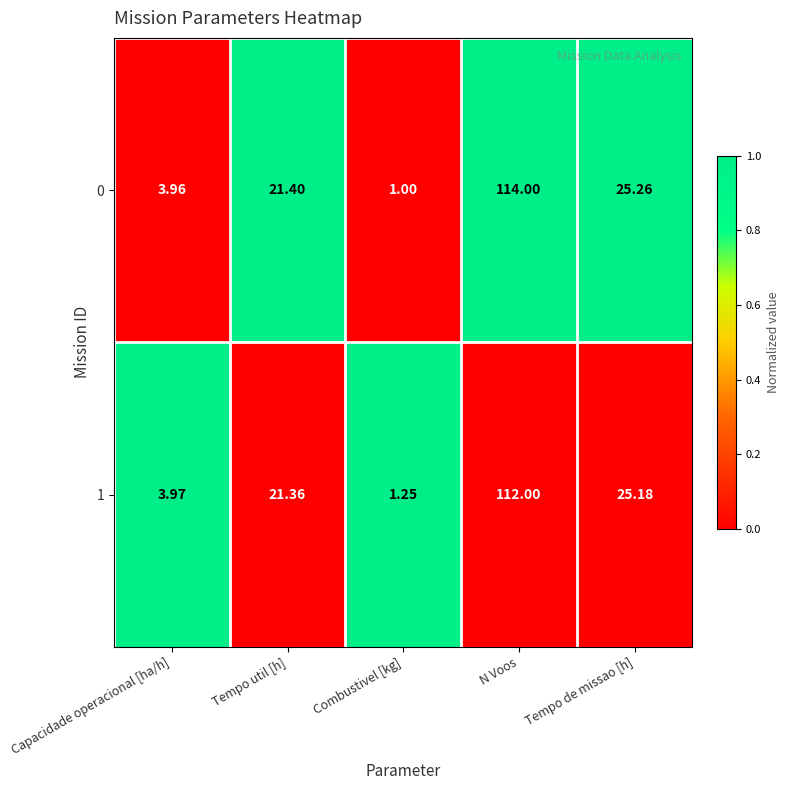

Where is 0 nearest to the value 57?

Tempo de missao [h]